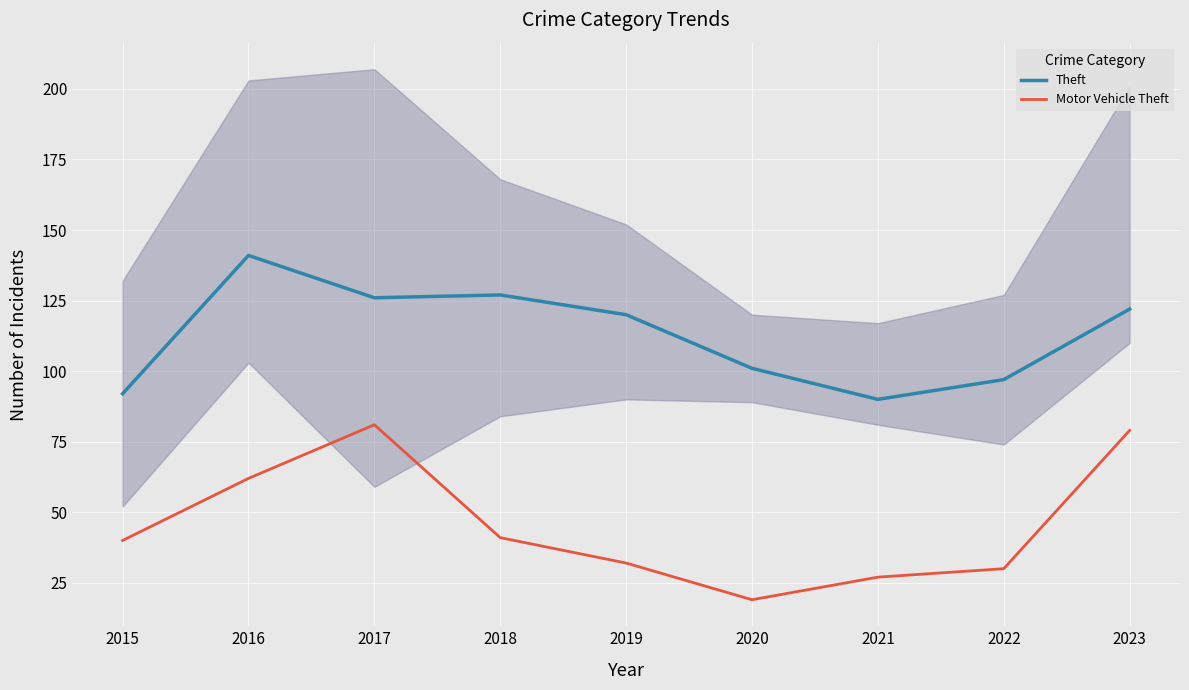

What is the total value across all series at 2015?

132